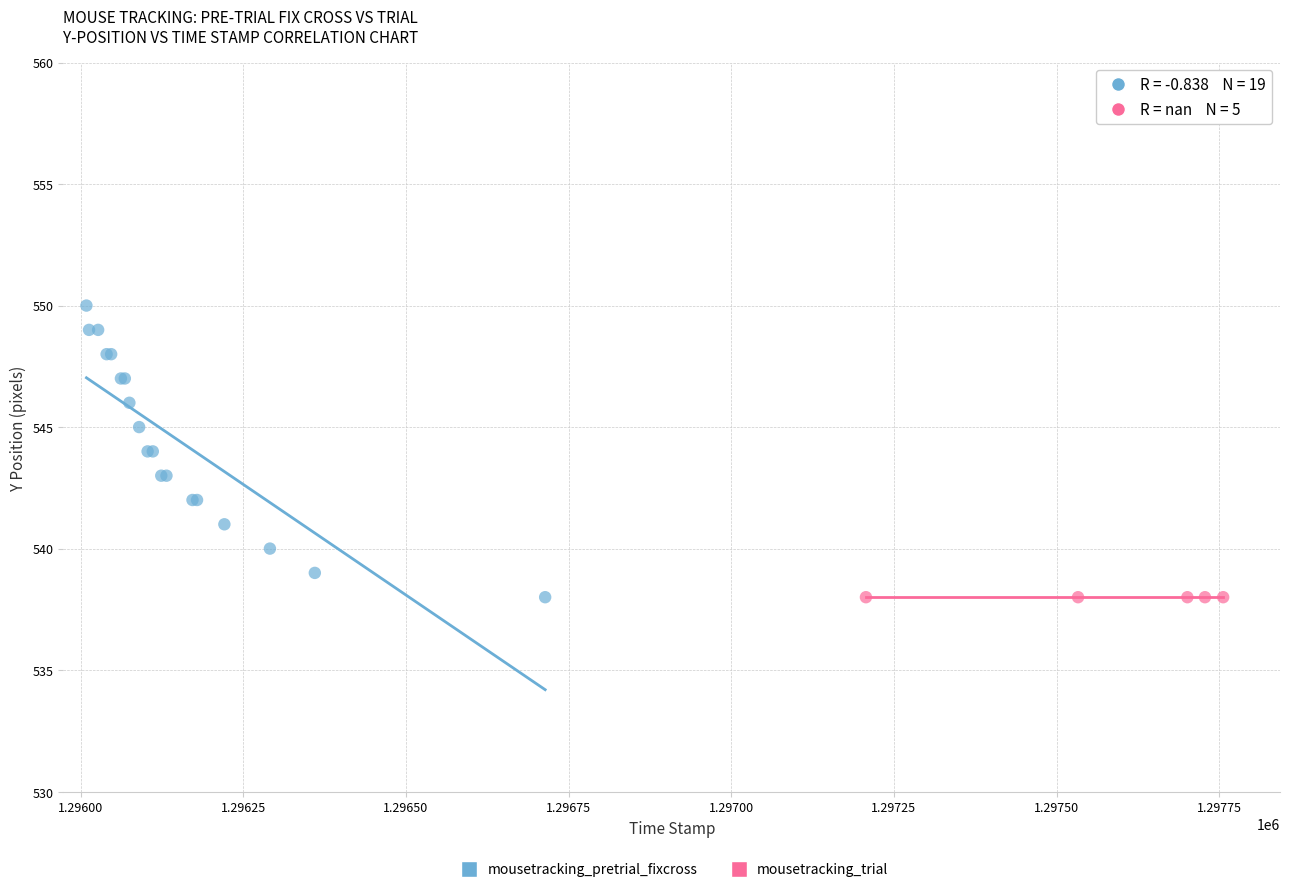

Which series contains the highest Y value?

mousetracking_pretrial_fixcross